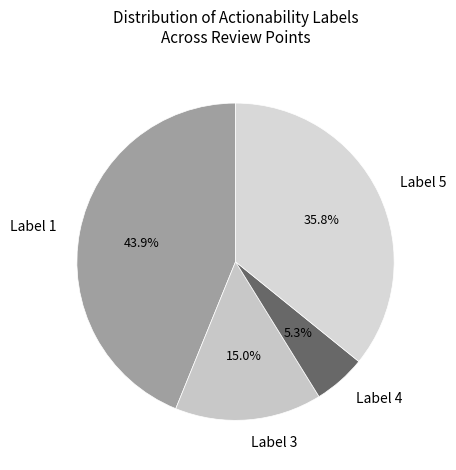

Rank the categories by value from lowest to highest.

Label 4, Label 3, Label 5, Label 1